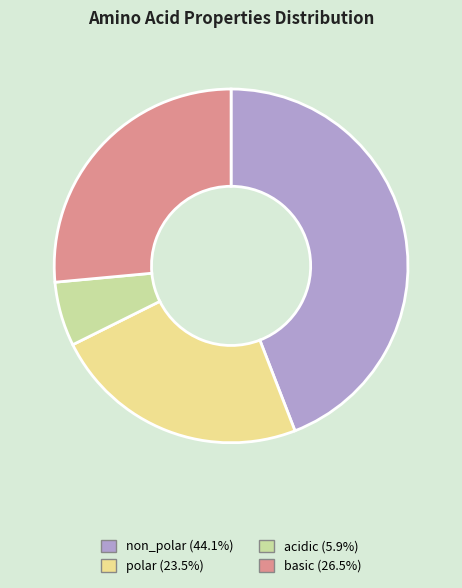

Rank the categories by value from highest to lowest.

non_polar, basic, polar, acidic